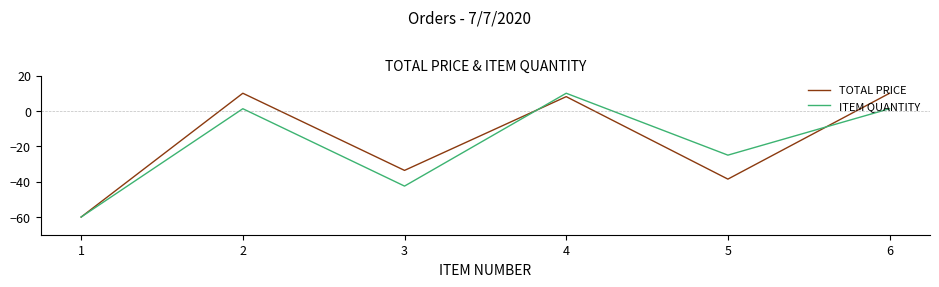

What is the minimum value for ITEM QUANTITY?

-60.0